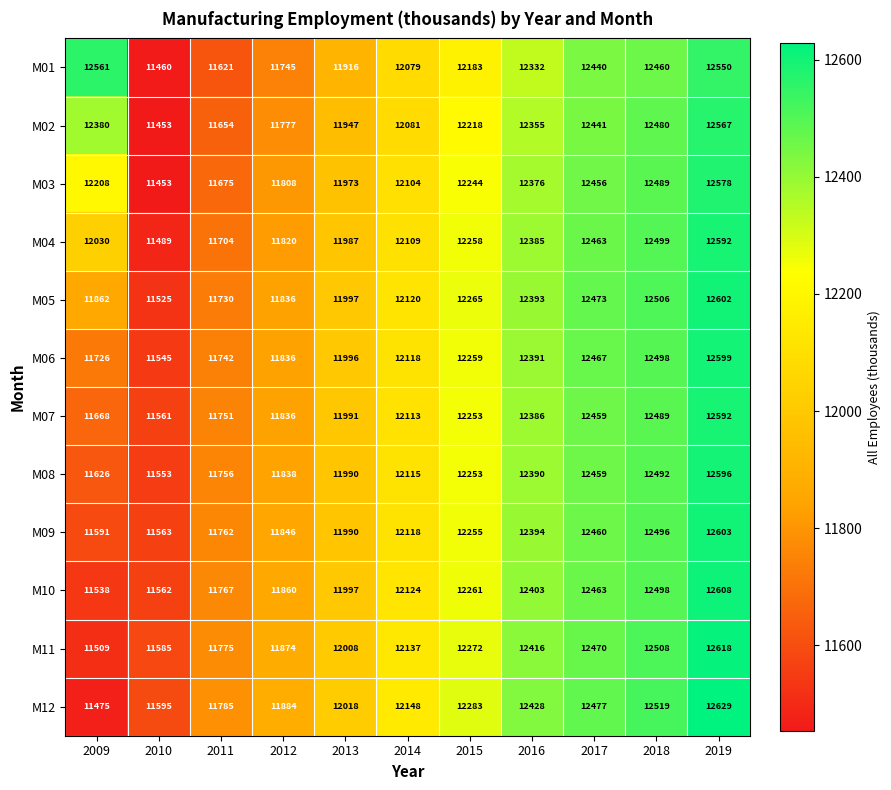

Which series changed the most between 2009 and 2016?

M12